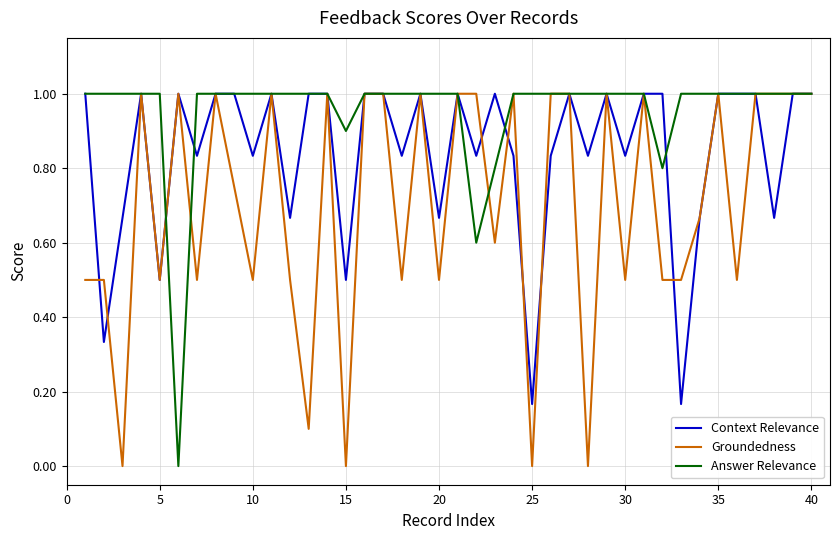

Rank the series by their average value, from lowest to highest.

Groundedness, Context Relevance, Answer Relevance